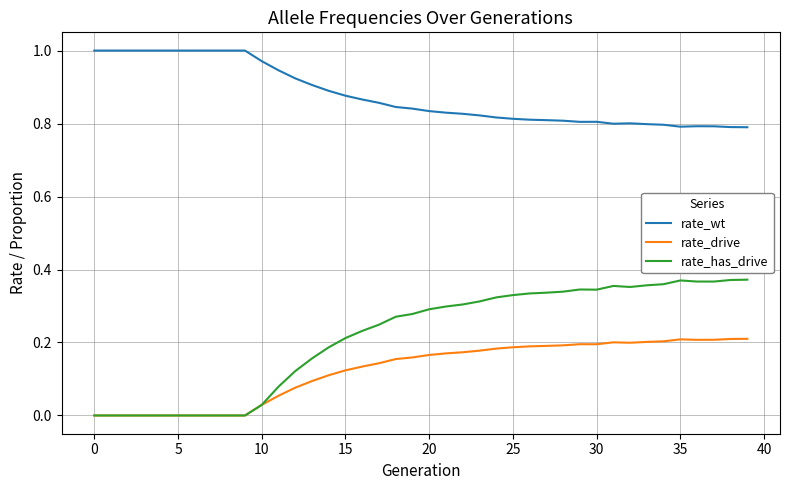

True or false: rate_has_drive and rate_wt cross at least once.

False